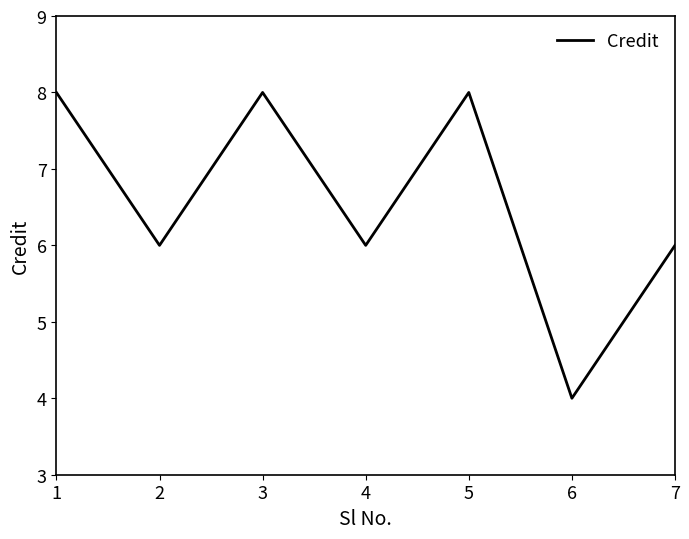

What is the change in value from 4 to 6?

-2